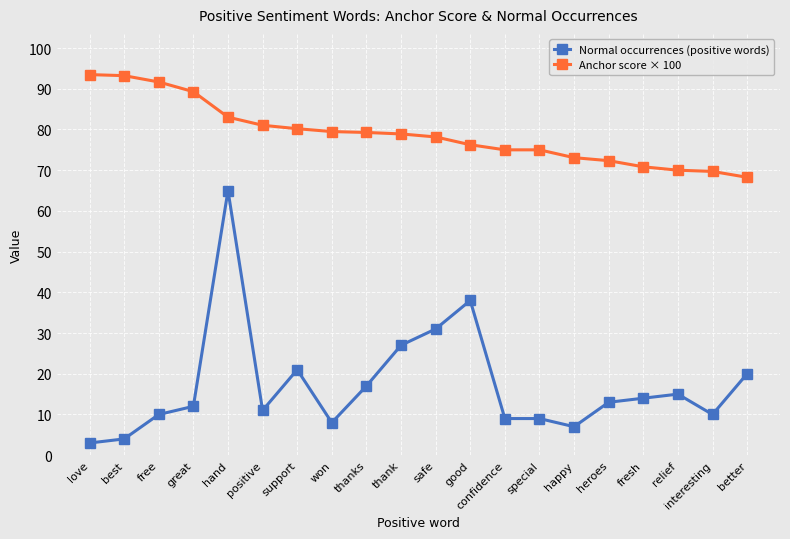

What is the sum of the Anchor score × 100 values at special and safe?

153.2